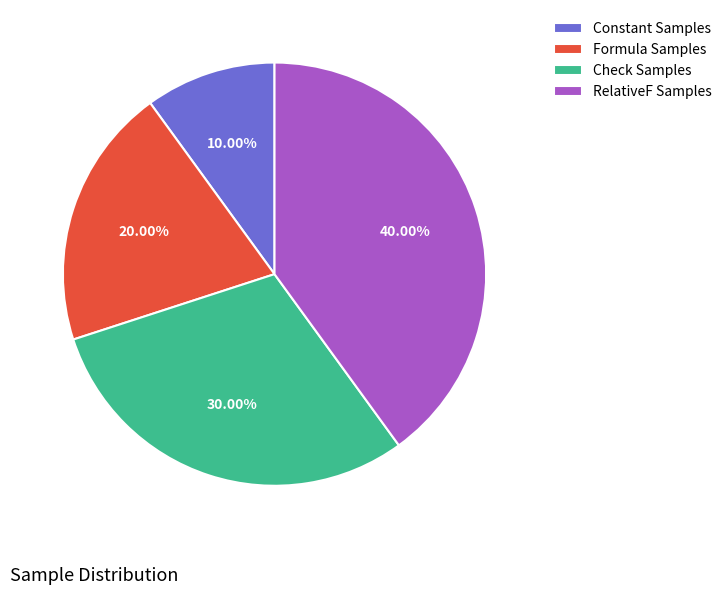

What percentage is the RelativeF Samples slice, to the nearest percent?

40%